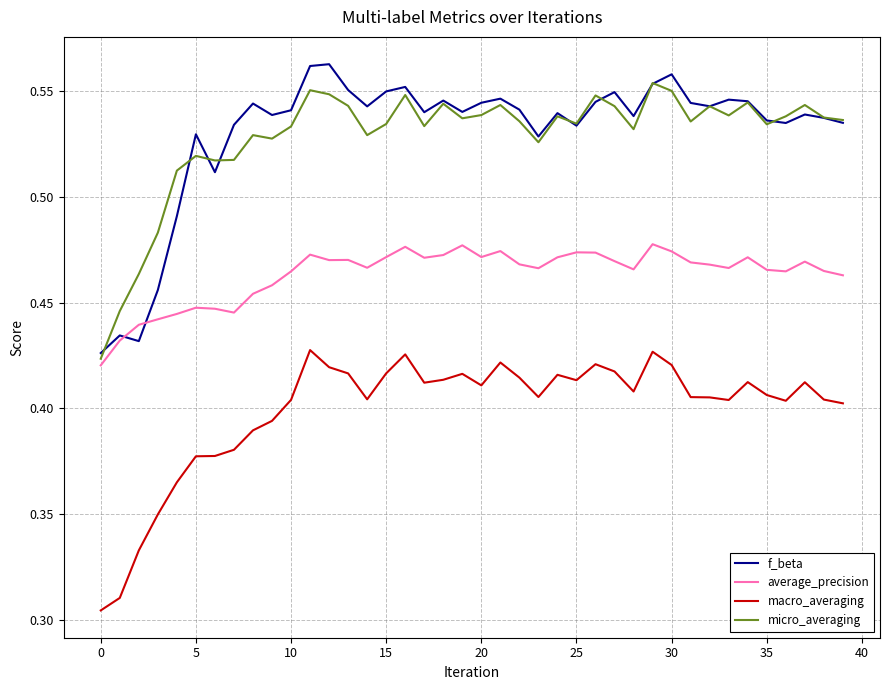

Count the macro_averaging values in the range 0 to 1.

40